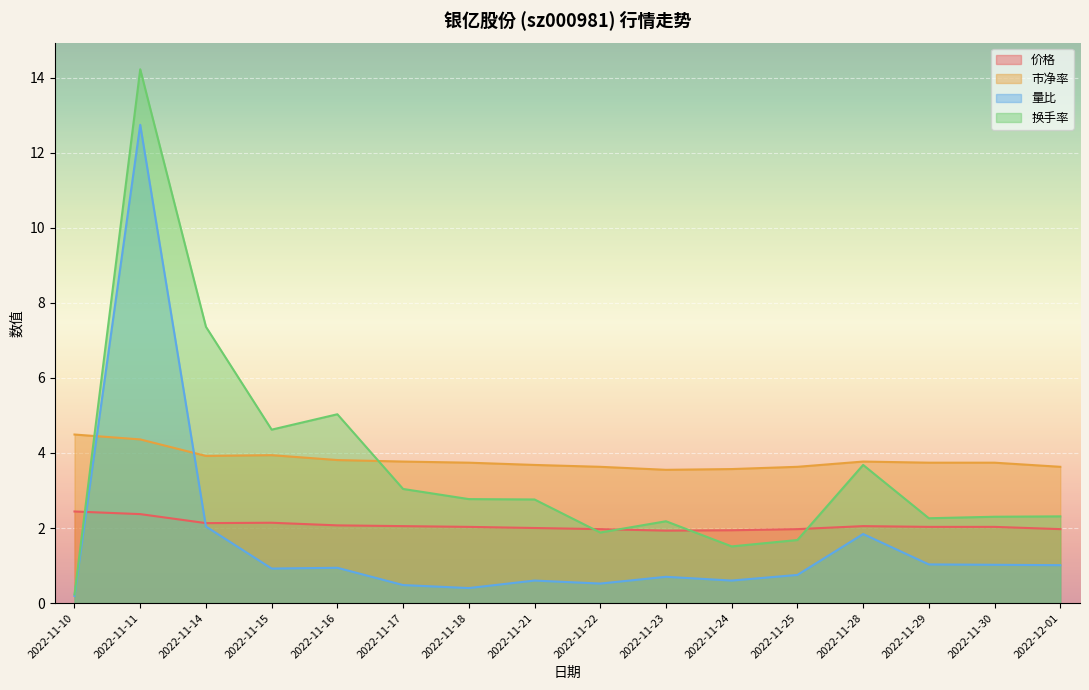

How many values in the 换手率 series exceed 2?

12